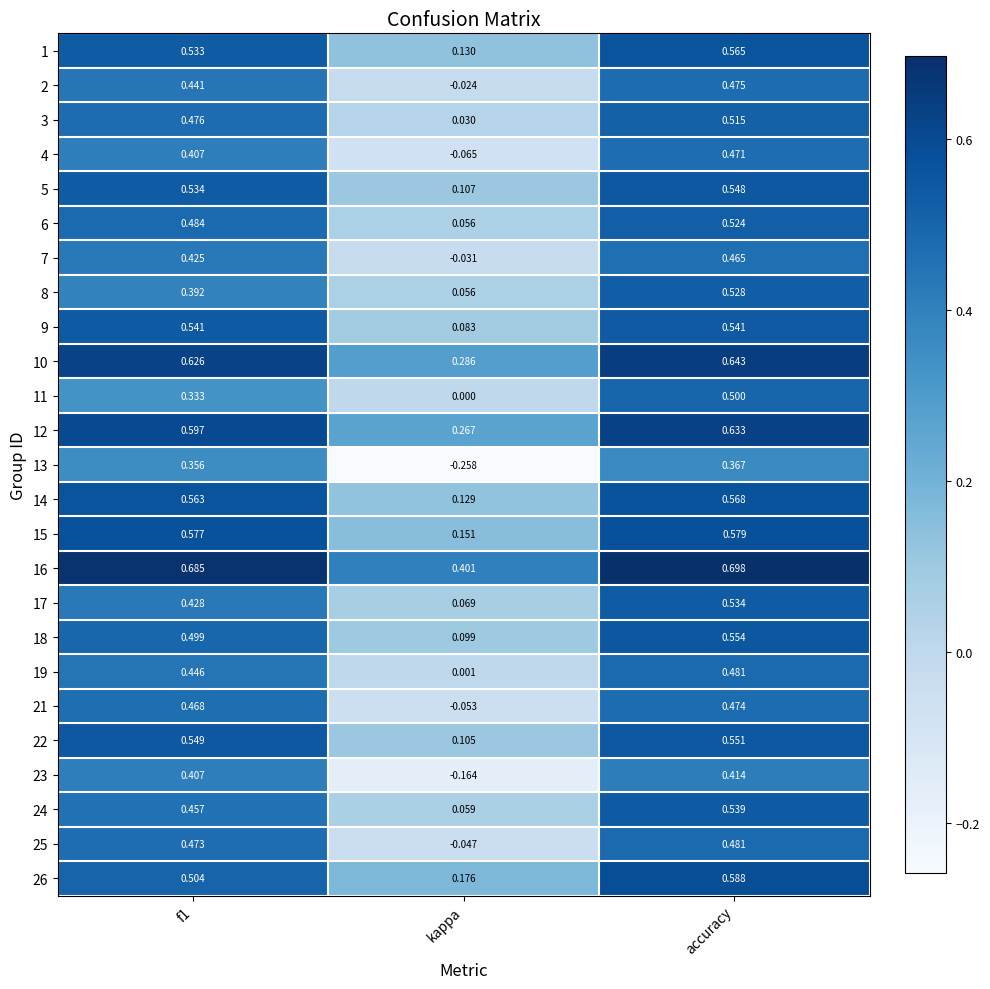

At which category does the chart reach its peak across all series?

accuracy